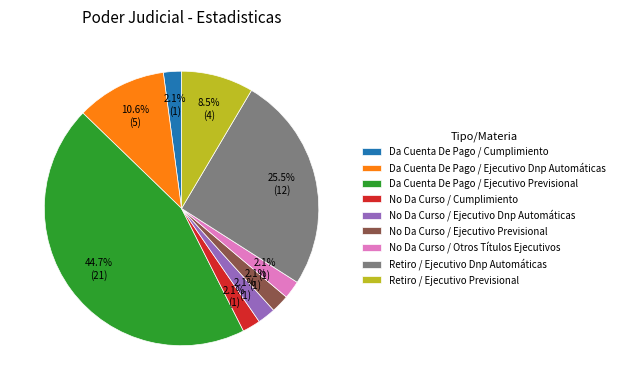

What portion of the pie excludes Retiro / Ejecutivo Previsional?

91.5%